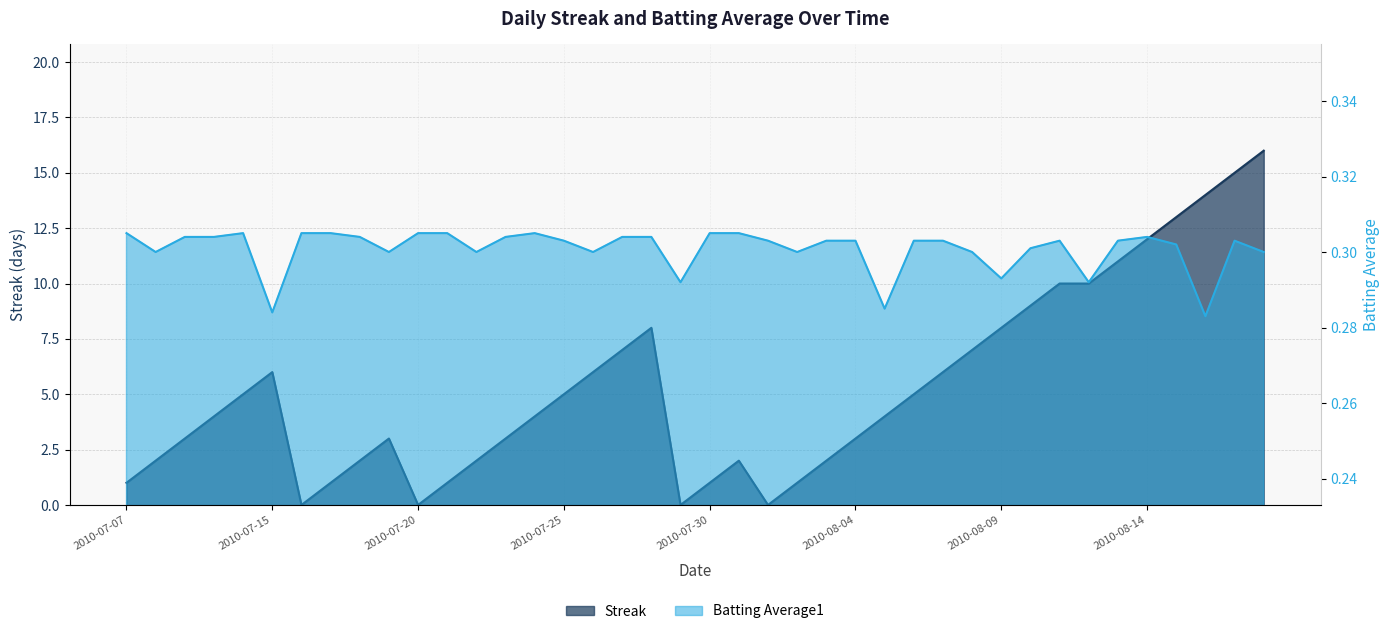

Which series has the widest spread of values?

Streak